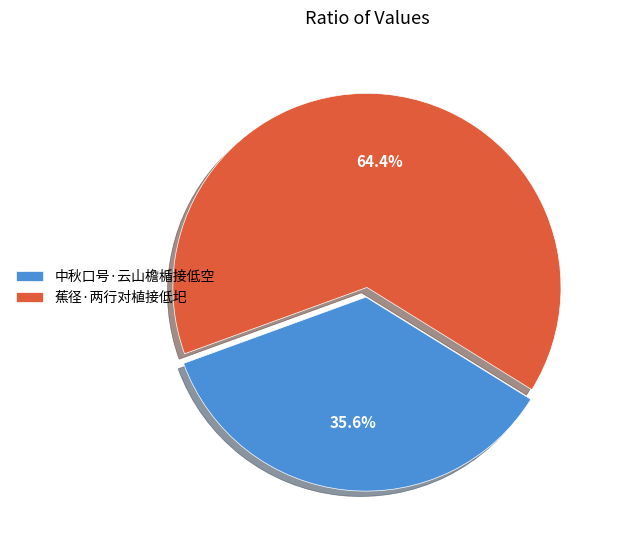

How many segments does this pie chart have?

2